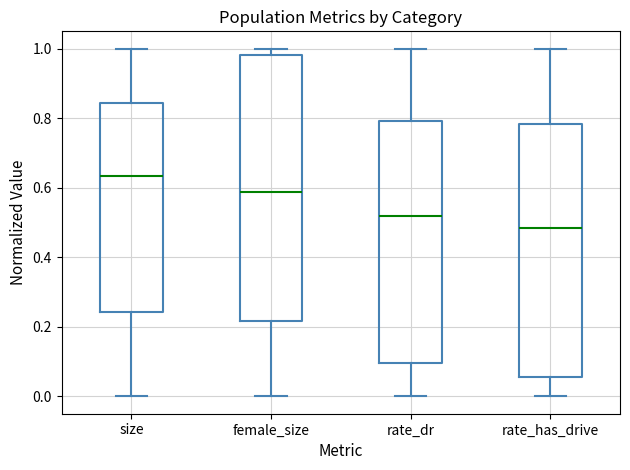

Comparing the boxes themselves (not the whiskers), which one is the tallest?

female_size